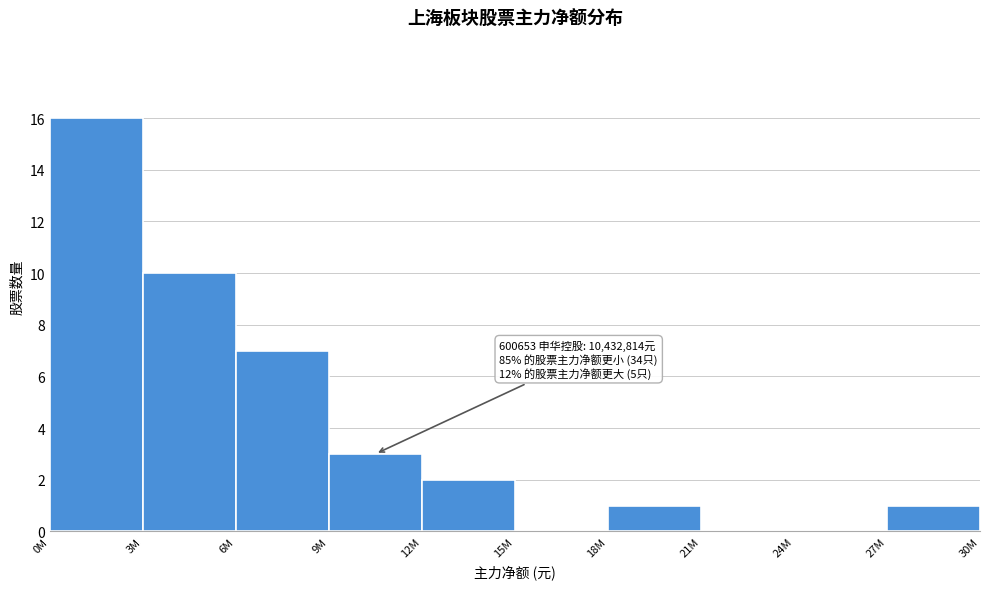

Reading right to left, what are all the values shown in this chart?

27M=1	24M=0	21M=0	18M=1	15M=0	12M=2	9M=3	6M=7	3M=10	0M=16